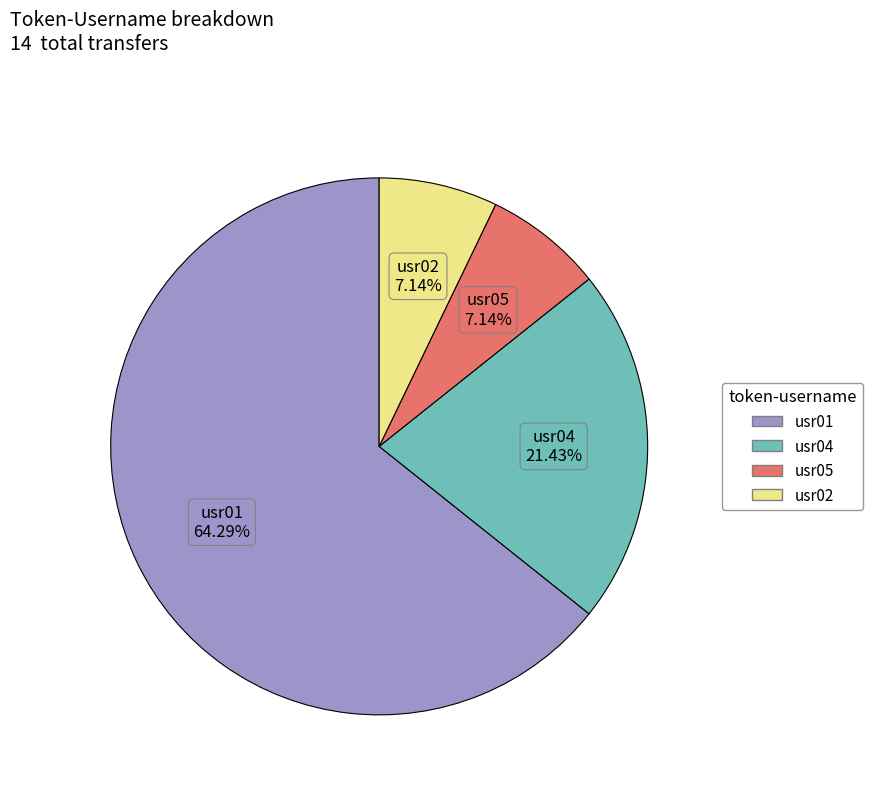

Is the sum of usr05 and usr04 greater than half?

No